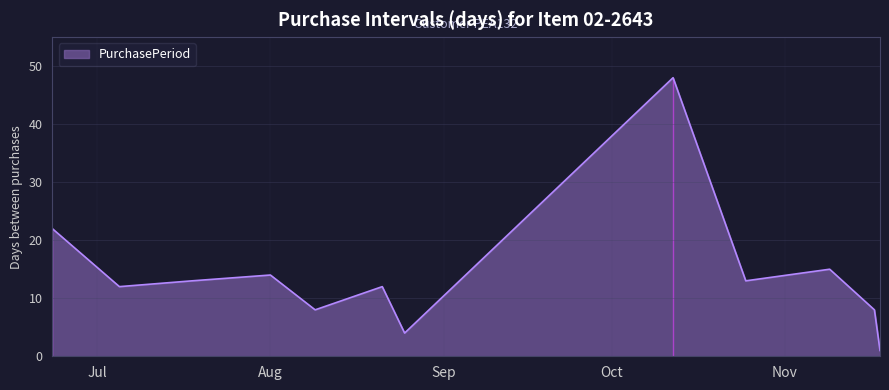

What is the greatest value displayed?

48